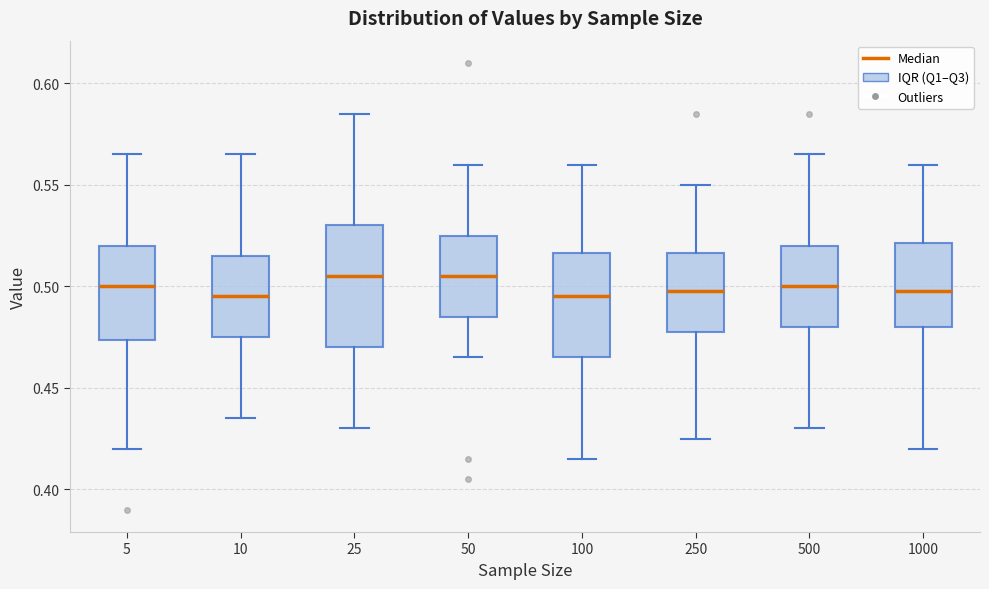

Reading left to right, read every box against the y-axis: the position of its median line, the range the box covers, and the ends of its whiskers. The values are not printed on the chart, so give them approximately, as read against the axis.

5: median 0.500, box 0.475 to 0.520, whiskers 0.420 to 0.565
10: median 0.495, box 0.475 to 0.515, whiskers 0.435 to 0.565
25: median 0.505, box 0.470 to 0.530, whiskers 0.430 to 0.585
50: median 0.505, box 0.485 to 0.525, whiskers 0.465 to 0.560
100: median 0.495, box 0.465 to 0.515, whiskers 0.415 to 0.560
250: median 0.500, box 0.480 to 0.515, whiskers 0.425 to 0.550
500: median 0.500, box 0.480 to 0.520, whiskers 0.430 to 0.565
1000: median 0.500, box 0.480 to 0.520, whiskers 0.420 to 0.560